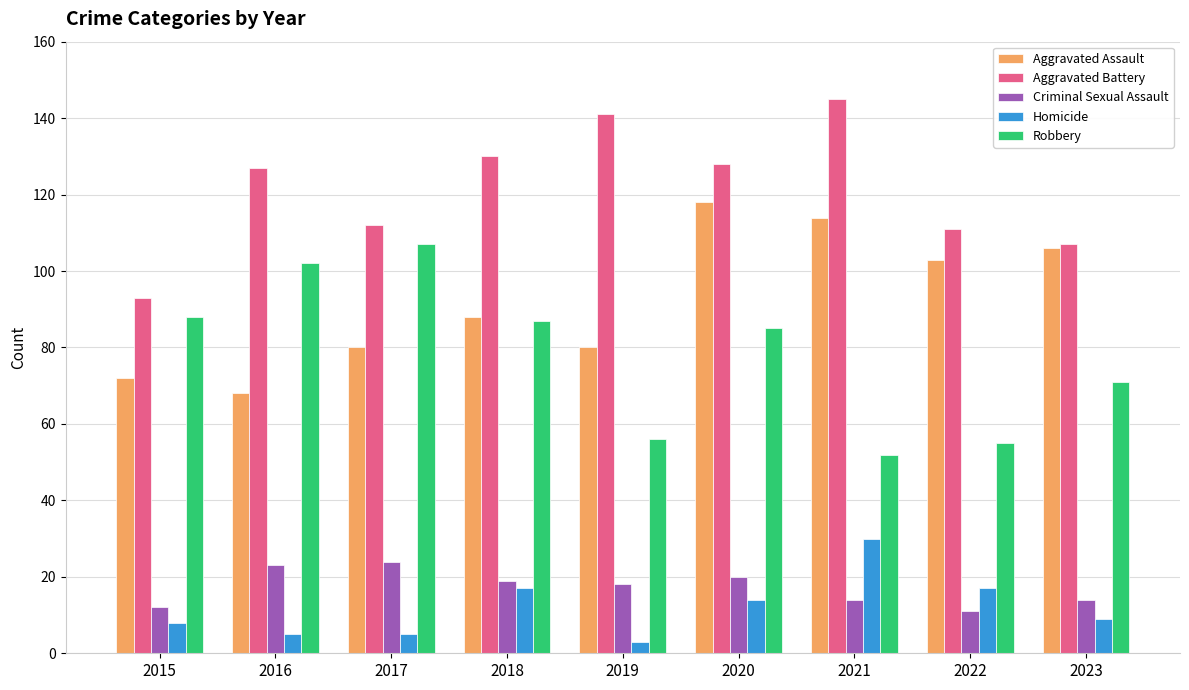

What are all the series names shown in the legend?

Aggravated Assault, Aggravated Battery, Criminal Sexual Assault, Homicide, Robbery